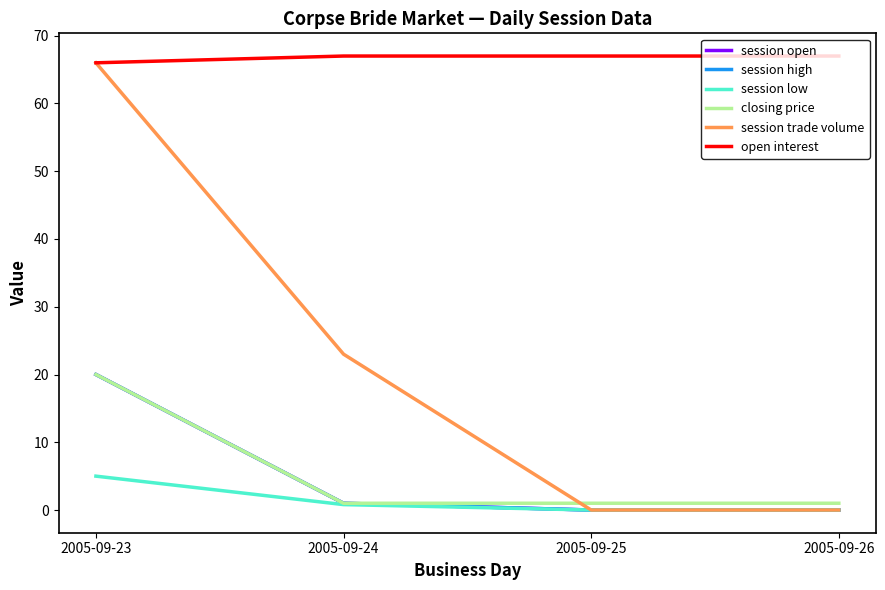

True or false: open interest and session low cross at least once.

False